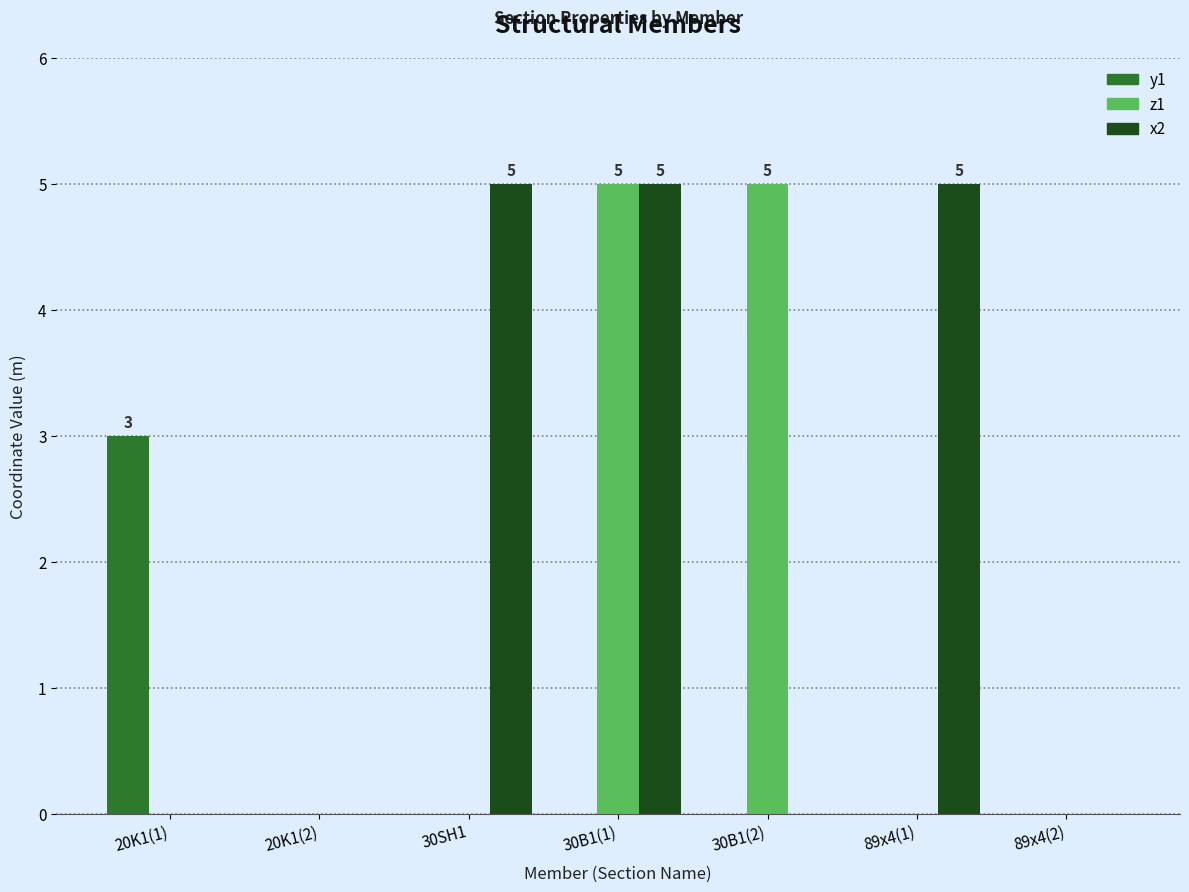

At which category is the sum across all series the highest?

30B1(1)